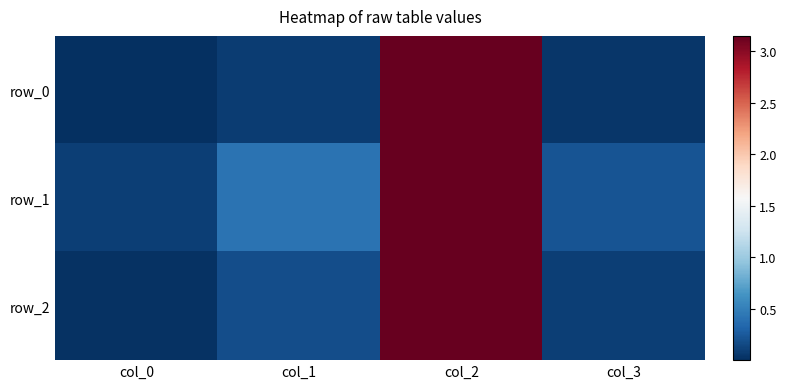

The value of row_1 at col_3 is 0.2. True or false?

True